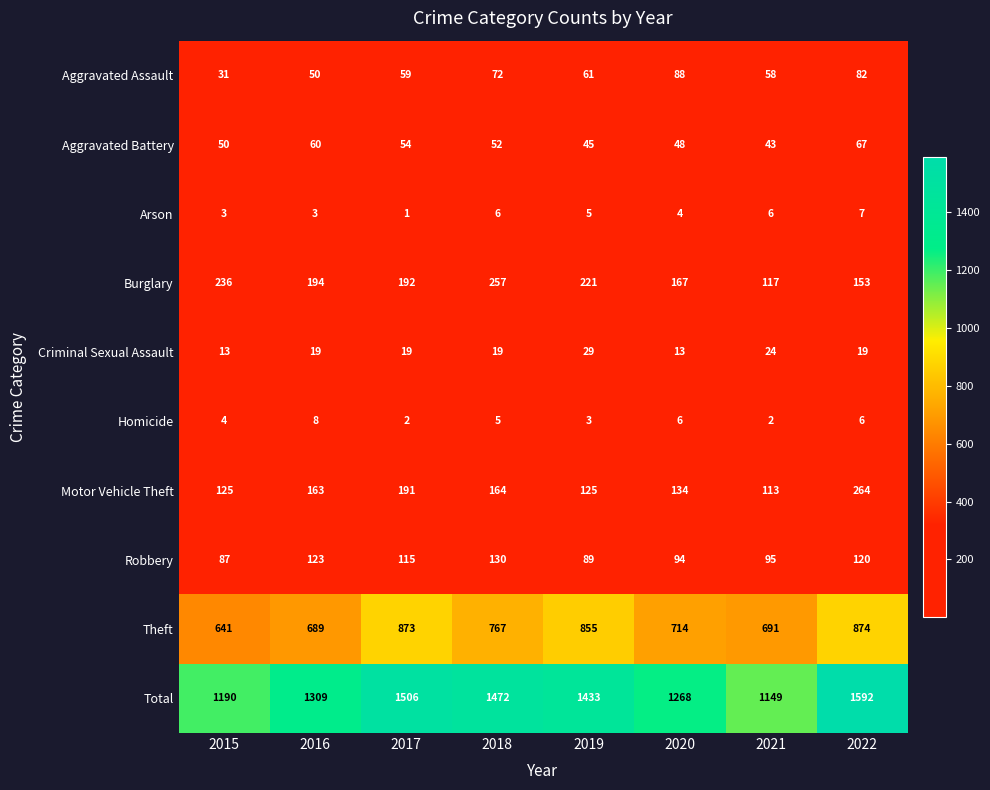

Where is Burglary nearest to the value 187?

2017